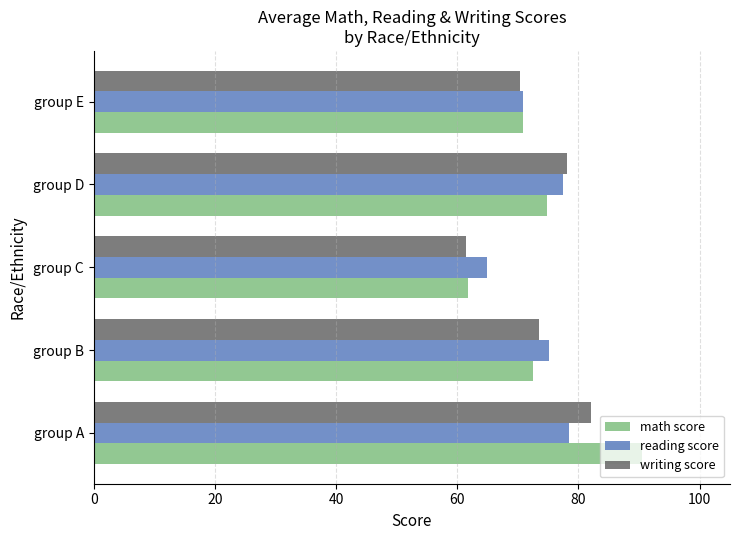

Which series has the widest spread of values?

math score